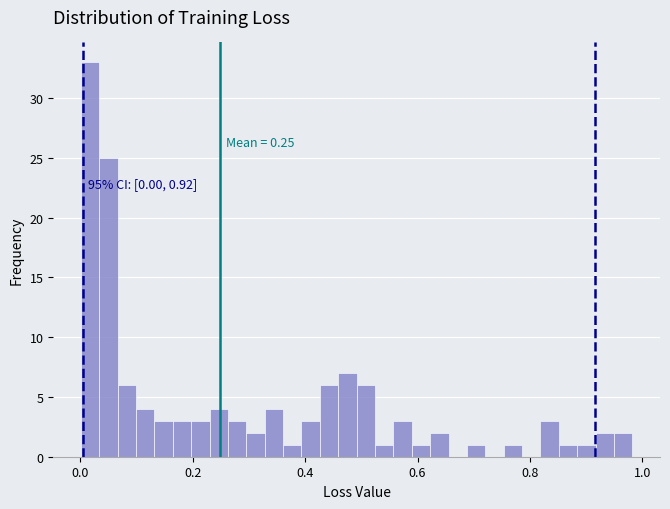

Around what value on the x-axis is the tallest bar? Give the approximate position of its centre, as read against the axis.

0.02